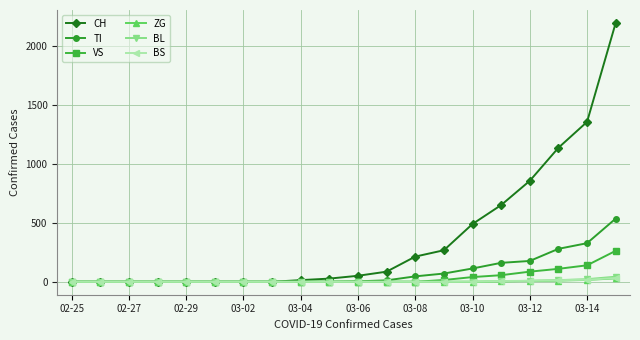

Does the chart display data point markers on the line(s)?

Yes